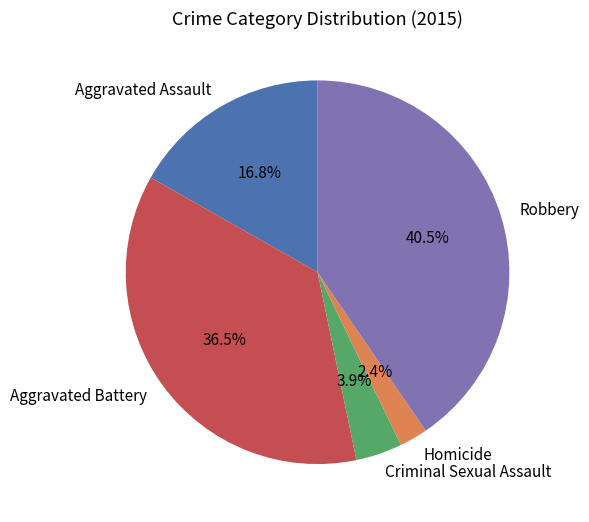

Rank the categories by value from lowest to highest.

Homicide, Criminal Sexual Assault, Aggravated Assault, Aggravated Battery, Robbery